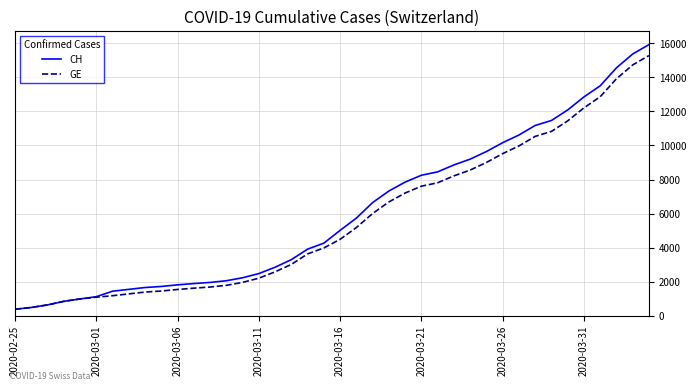

Which series has the largest range (max minus min)?

CH